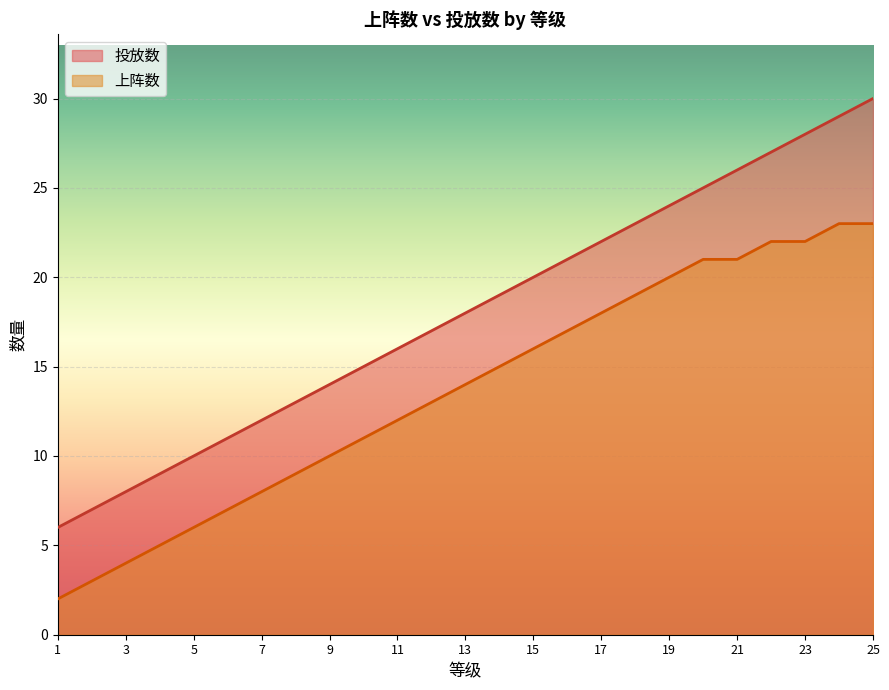

How many data points does each series have?

25